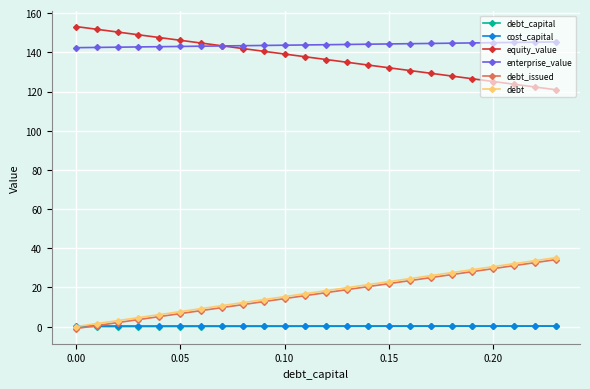

What is the difference between the maximum and minimum values in the debt_issued series?

35.2